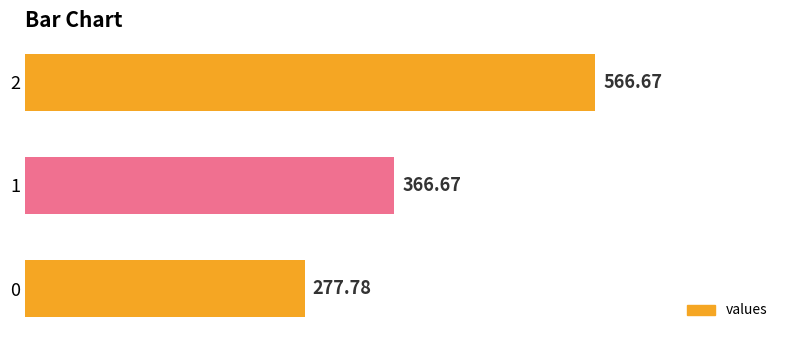

What is the difference between the second highest and minimum values?

88.9